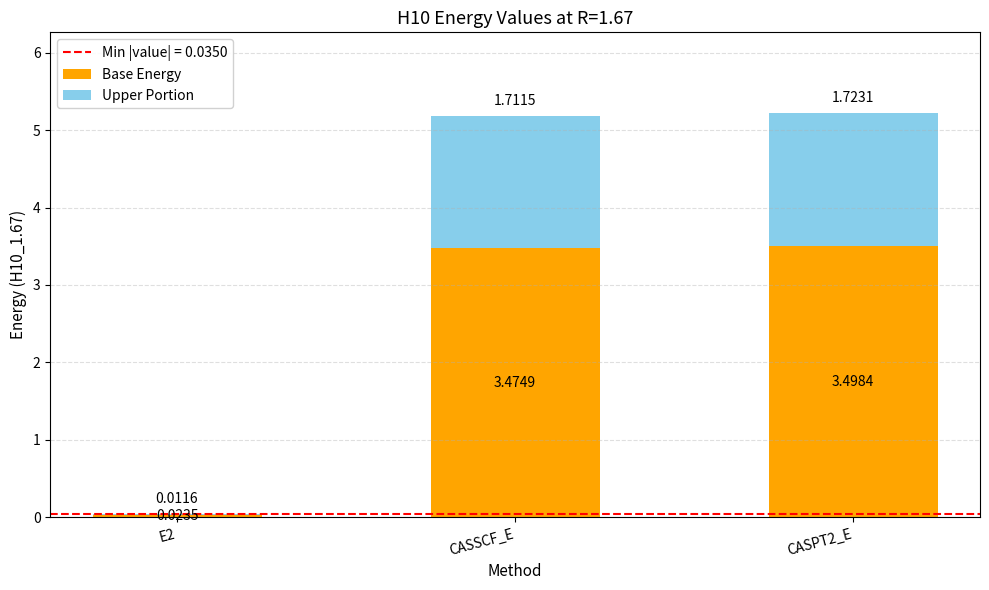

What is the average value of the Base Energy series?

2.3